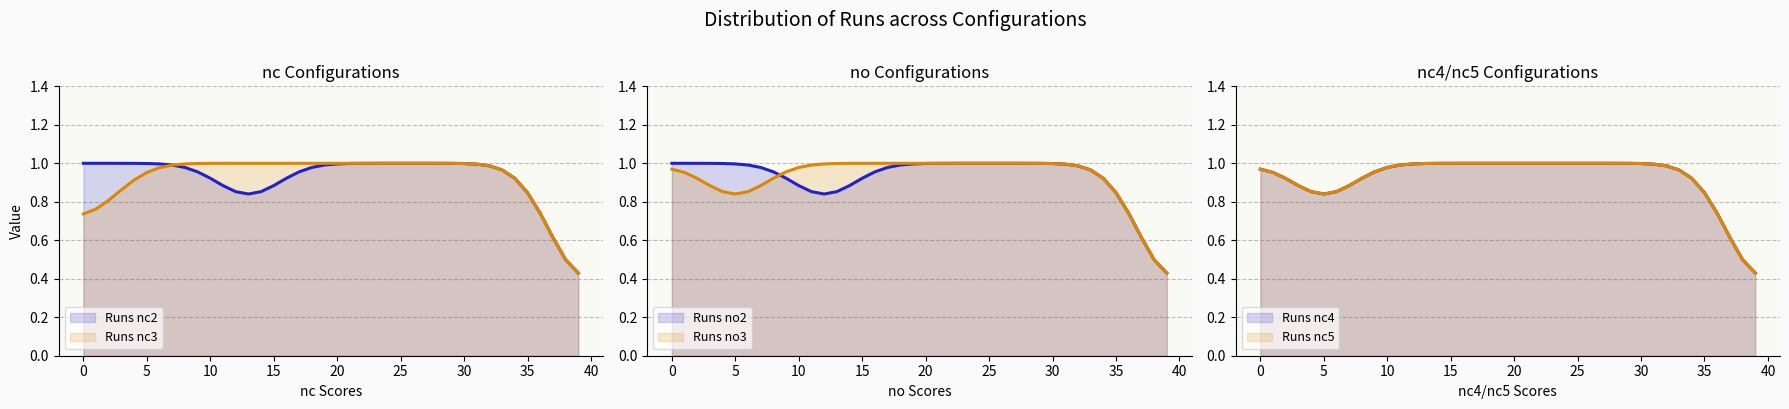

The Runs nc2 series shows 1.0 at 5. True or false?

True